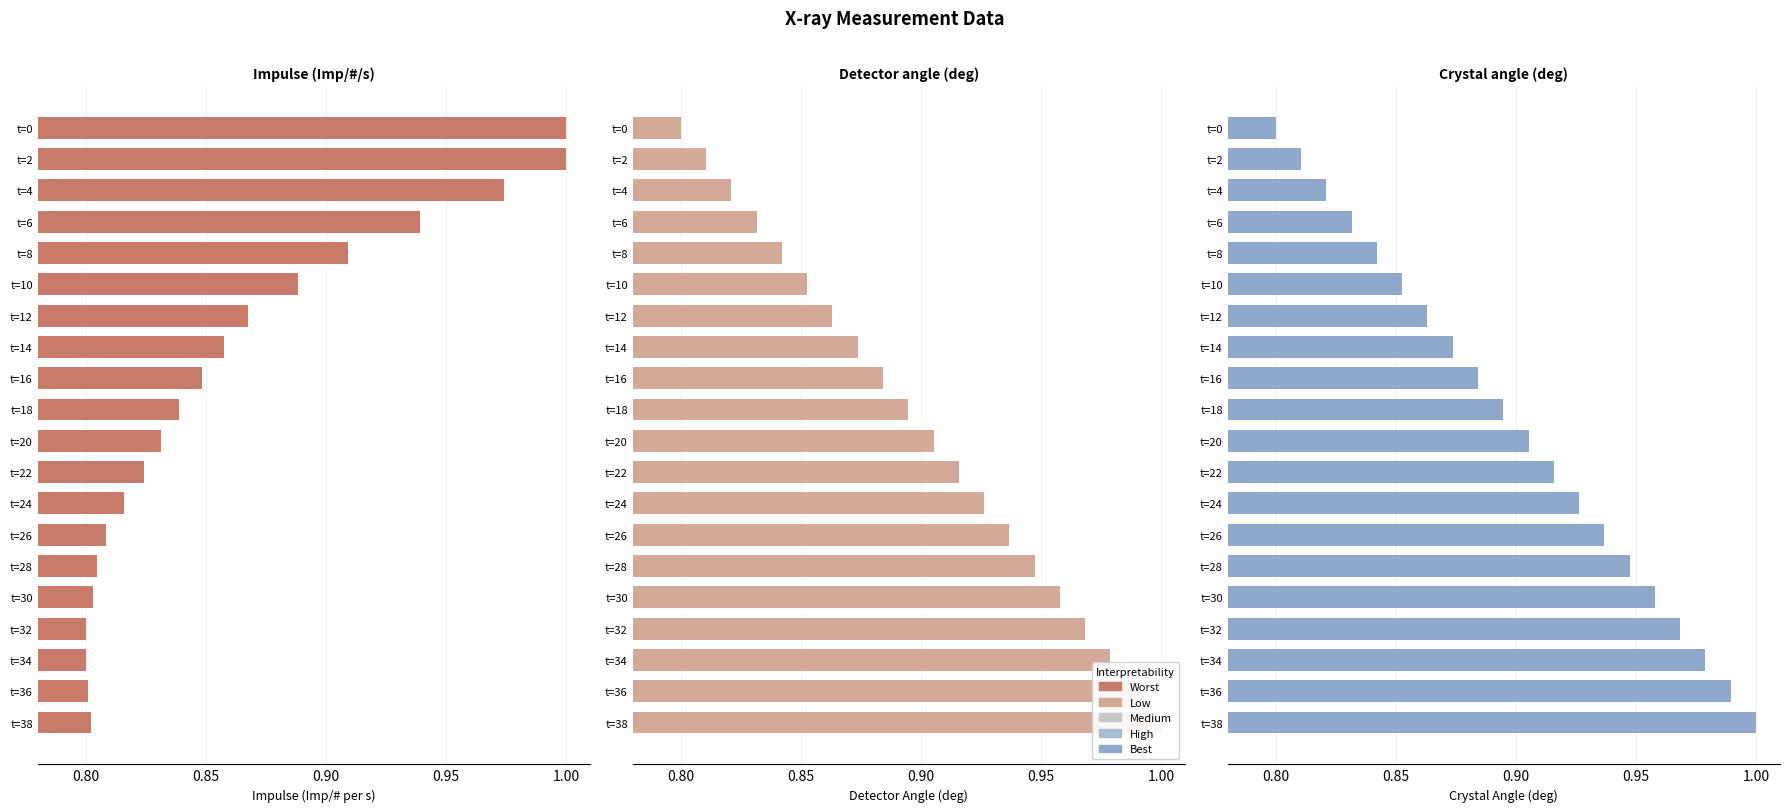

The value of Detector angle (deg) at t=10 is 0.9. True or false?

True